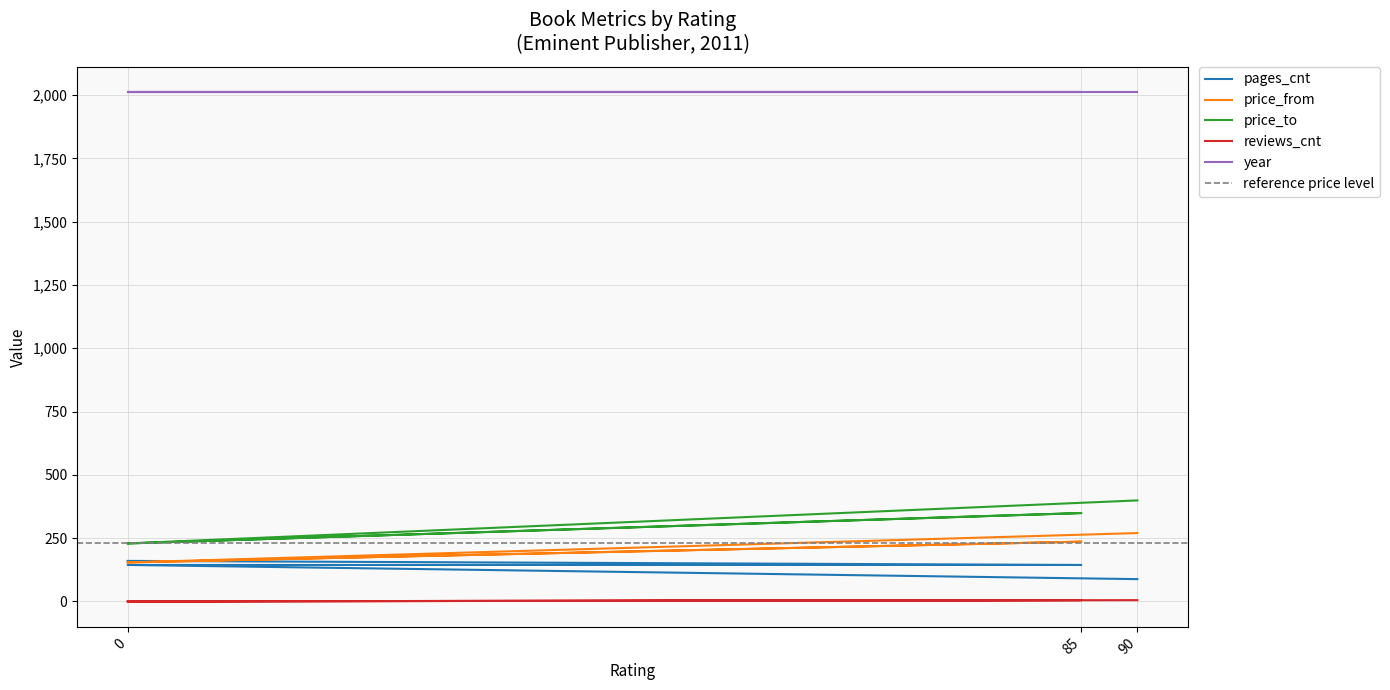

True or false: pages_cnt and price_to intersect in this chart.

False